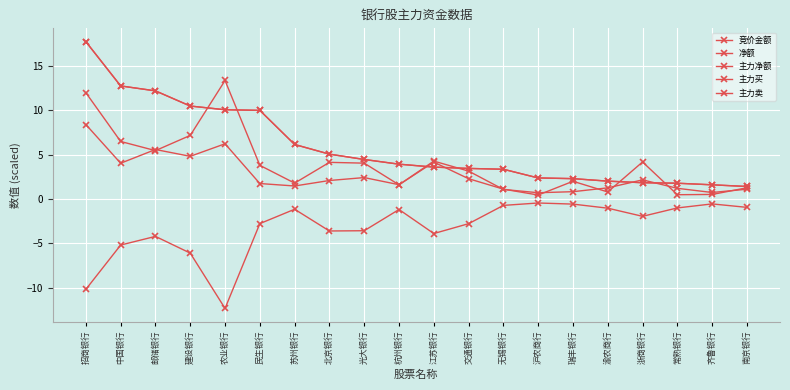

True or false: 主力净额 and 主力卖 intersect in this chart.

False